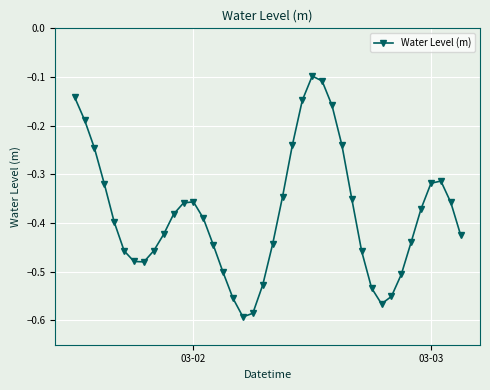

Is this an area chart (filled region under the line)?

No